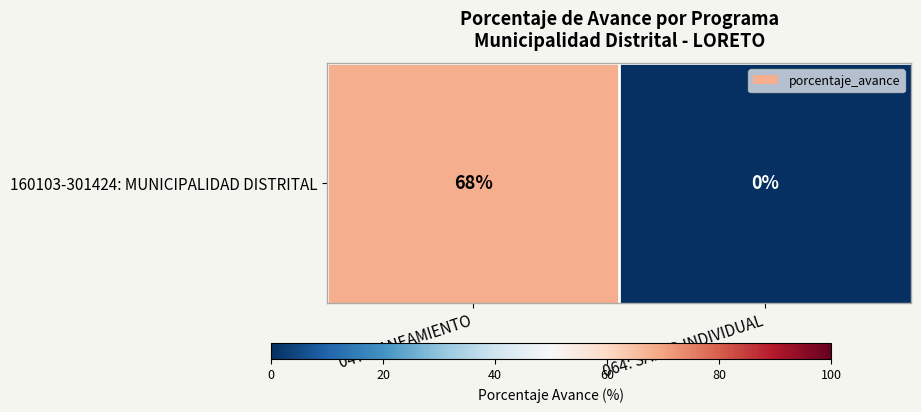

Reading left to right, extract all data points from this chart.

68	0